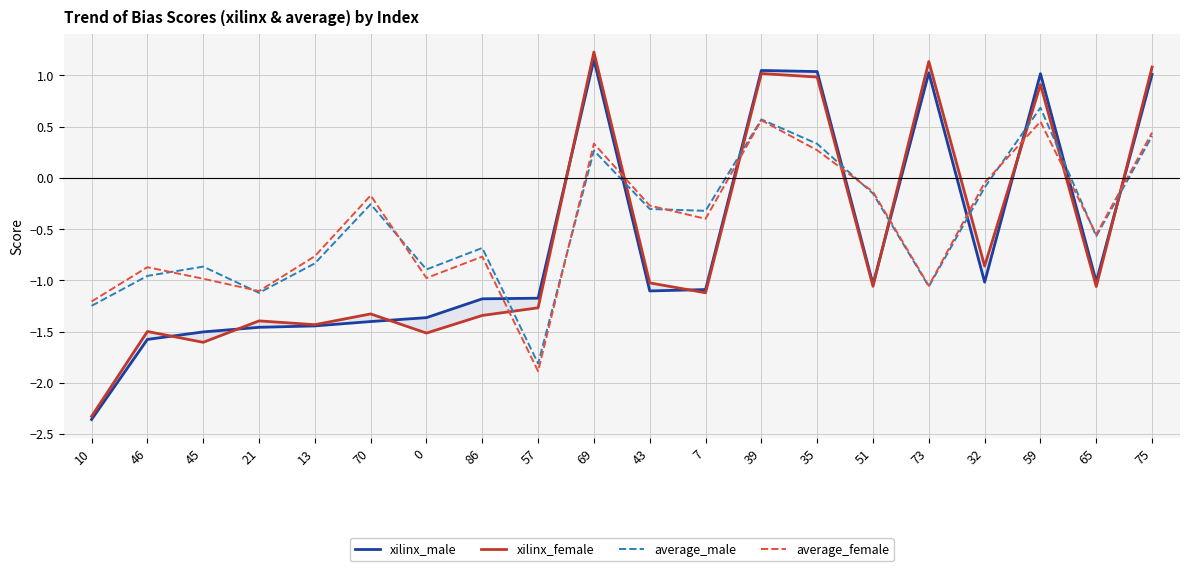

What is the difference between the maximum and second lowest values in the xilinx_female series?

2.8